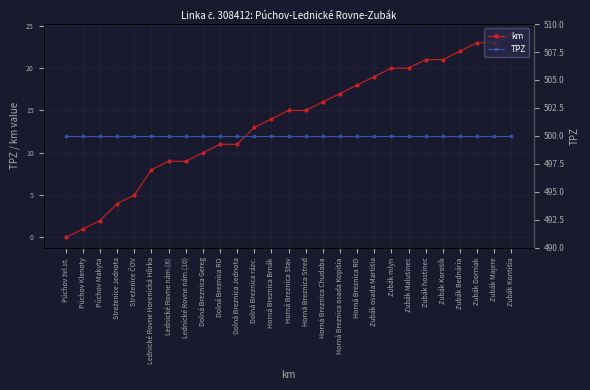

Reading left to right, what are all the values shown in this chart?

km: 0	1	2	4	5	8	9	9	10	11	11	13	14	15	15	16	17	18	19	20	20	21	21	22	23	23	24
TPZ: 500	500	500	500	500	500	500	500	500	500	500	500	500	500	500	500	500	500	500	500	500	500	500	500	500	500	500